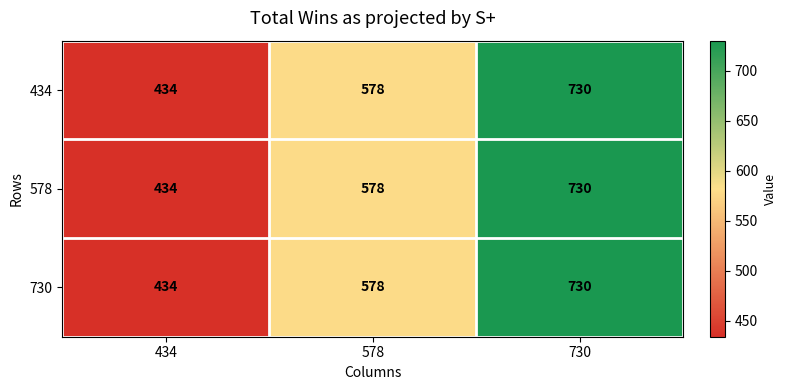

Reading left to right, extract all data points from this chart.

434: 434	578	730
578: 434	578	730
730: 434	578	730